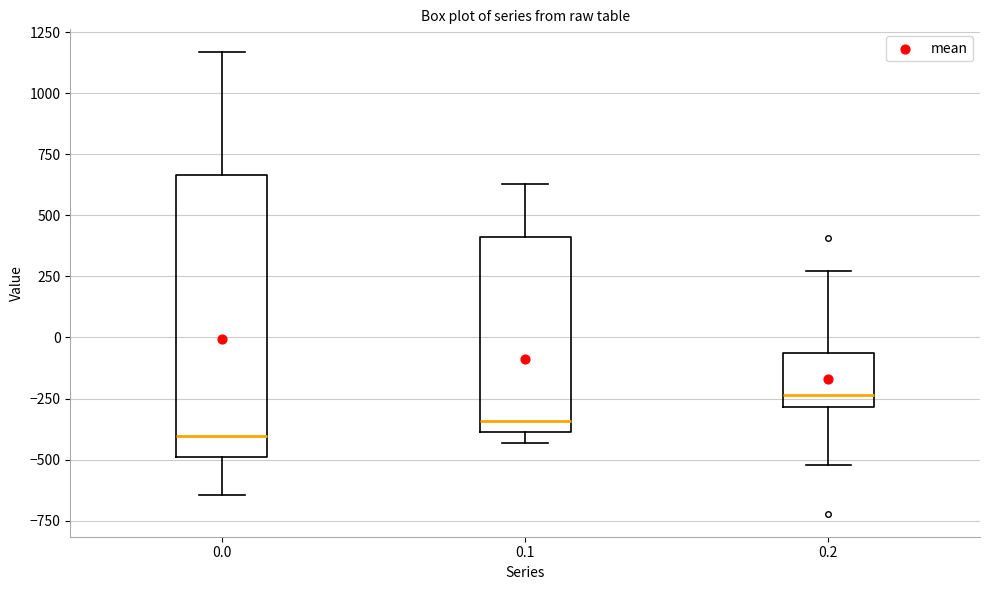

Reading left to right, transcribe this box plot: for each box, give where its median line is, the range the box spans, and where its two whiskers end, as read against the y-axis. The values are not printed on the chart, so give them approximately, as read against the axis.

0.0: median -400, box -500 to 650, whiskers -650 to 1150
0.1: median -350, box -400 to 400, whiskers -450 to 650
0.2: median -250, box -300 to -50, whiskers -500 to 250